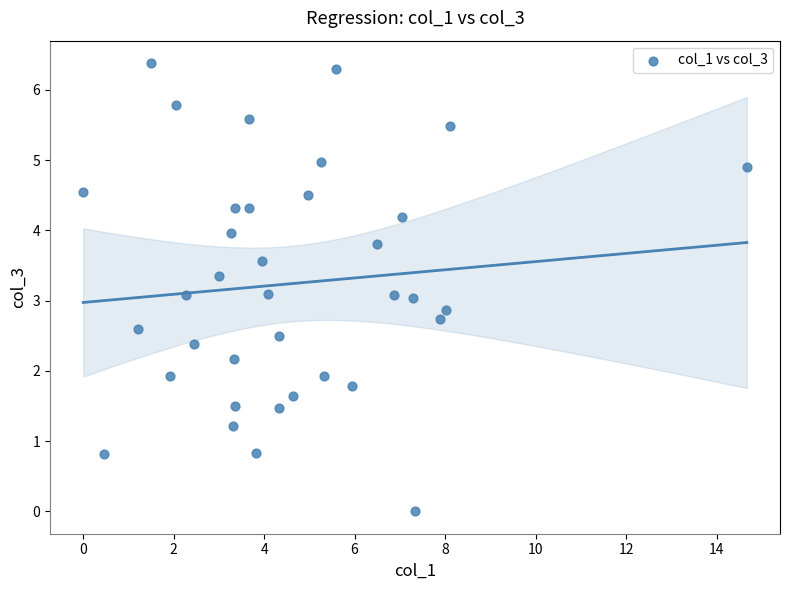

What is the range of Y values (max minus min)?

6.4